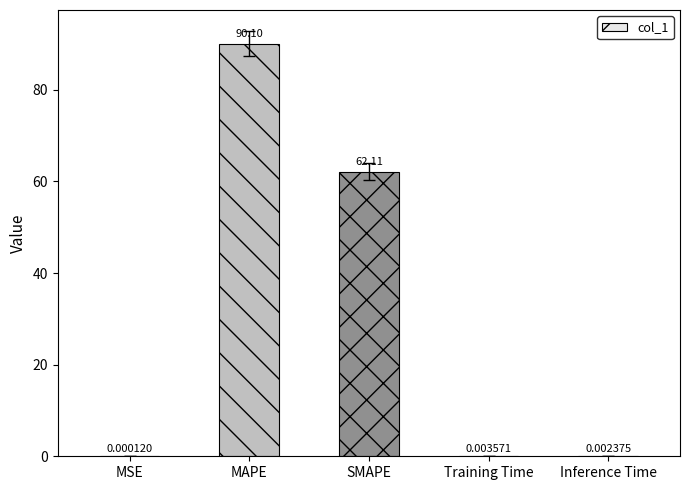

Count the number of data series in this chart.

1